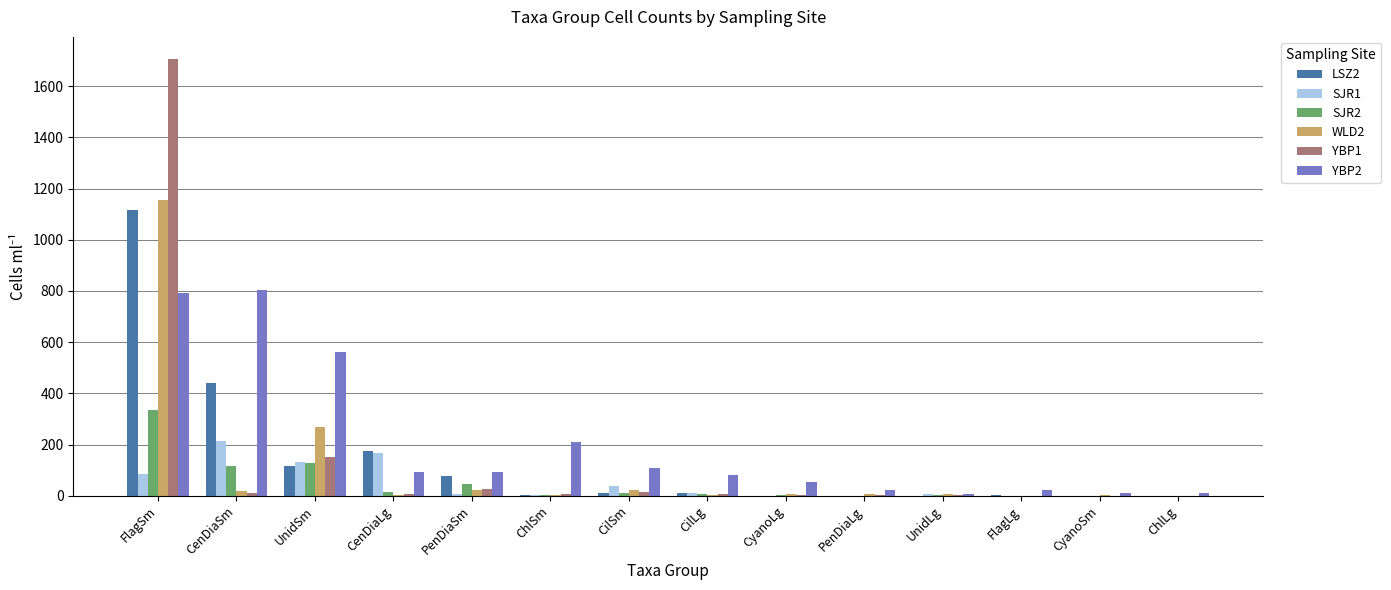

Which series has the largest range (max minus min)?

YBP1